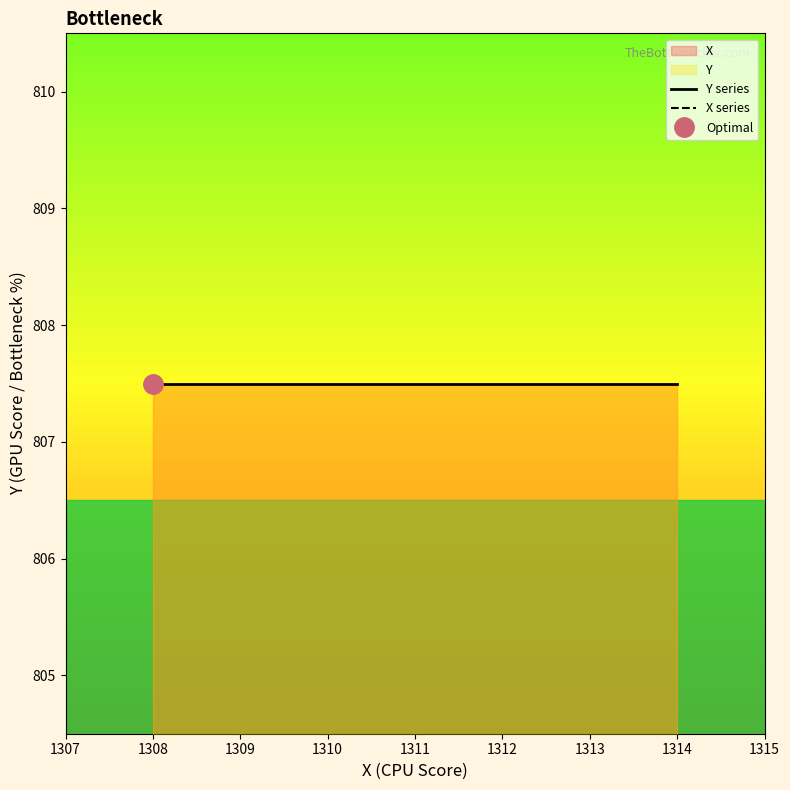

Which series has the largest total across all categories?

X series